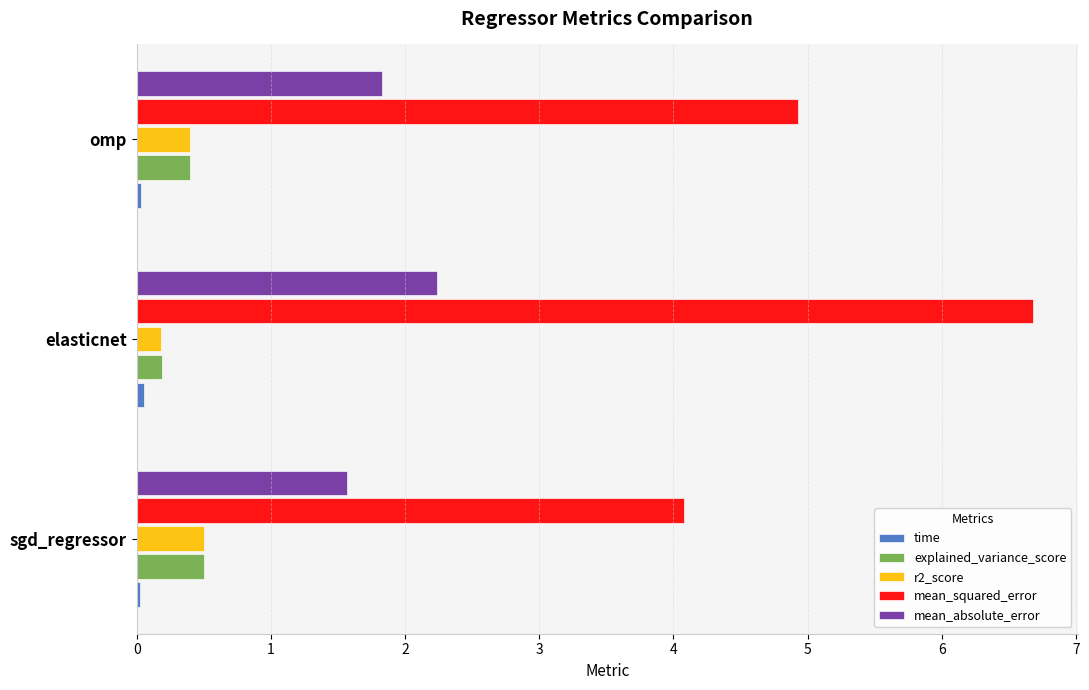

Which series has the largest total across all categories?

mean_squared_error